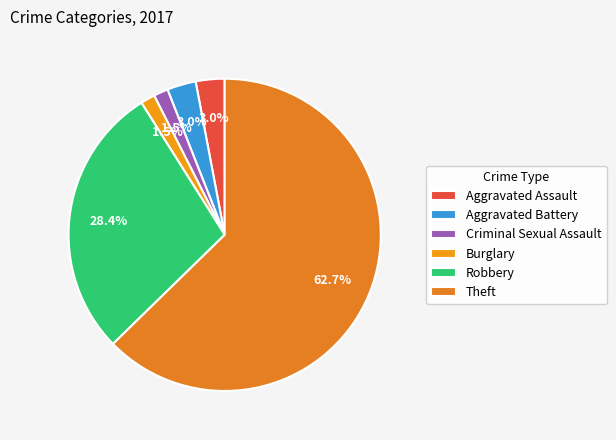

How many segments does this pie chart have?

6